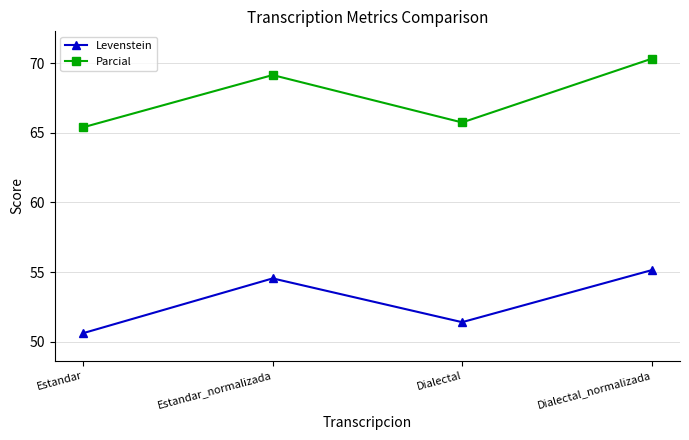

What is the greatest value displayed?

70.3